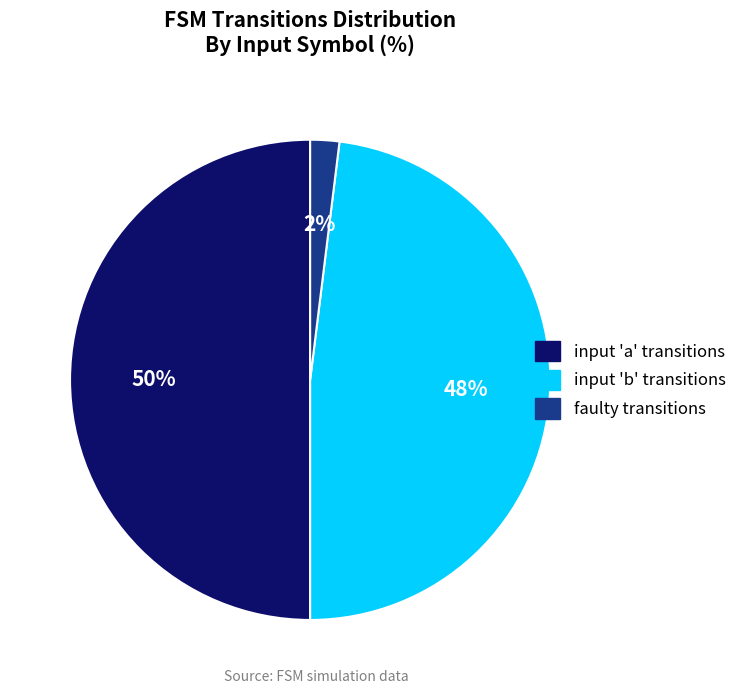

What percentage is the input 'a' transitions slice, to the nearest percent?

50%